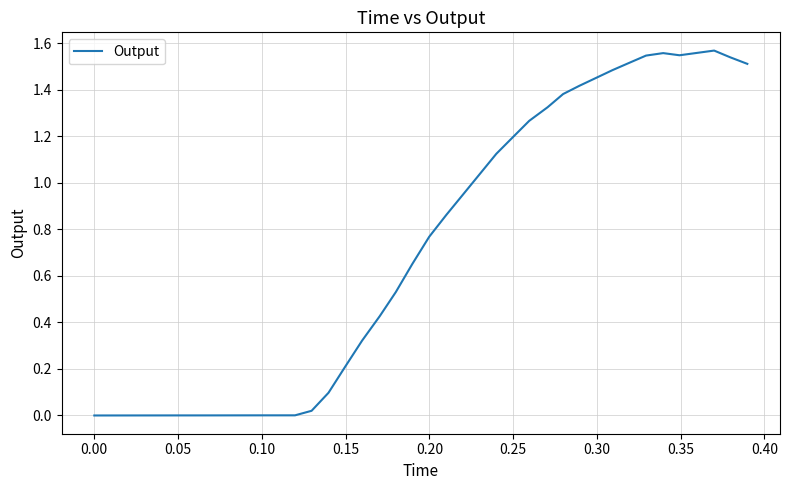

How many interior local valleys (lower than both neighbors) does the data have?

1